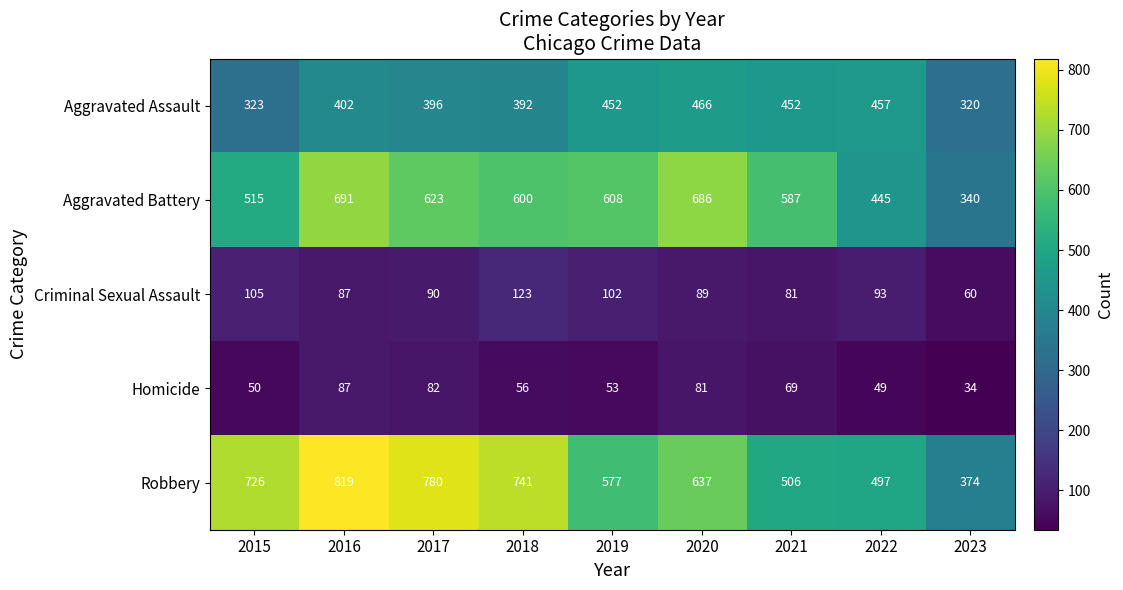

List the series in order of their peak value, highest first.

Robbery, Aggravated Battery, Aggravated Assault, Criminal Sexual Assault, Homicide